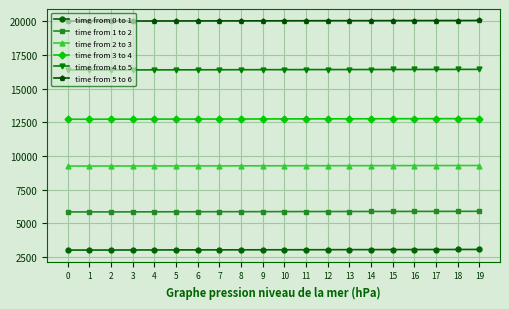

What is the spread (max minus min) of values at 17?

17014